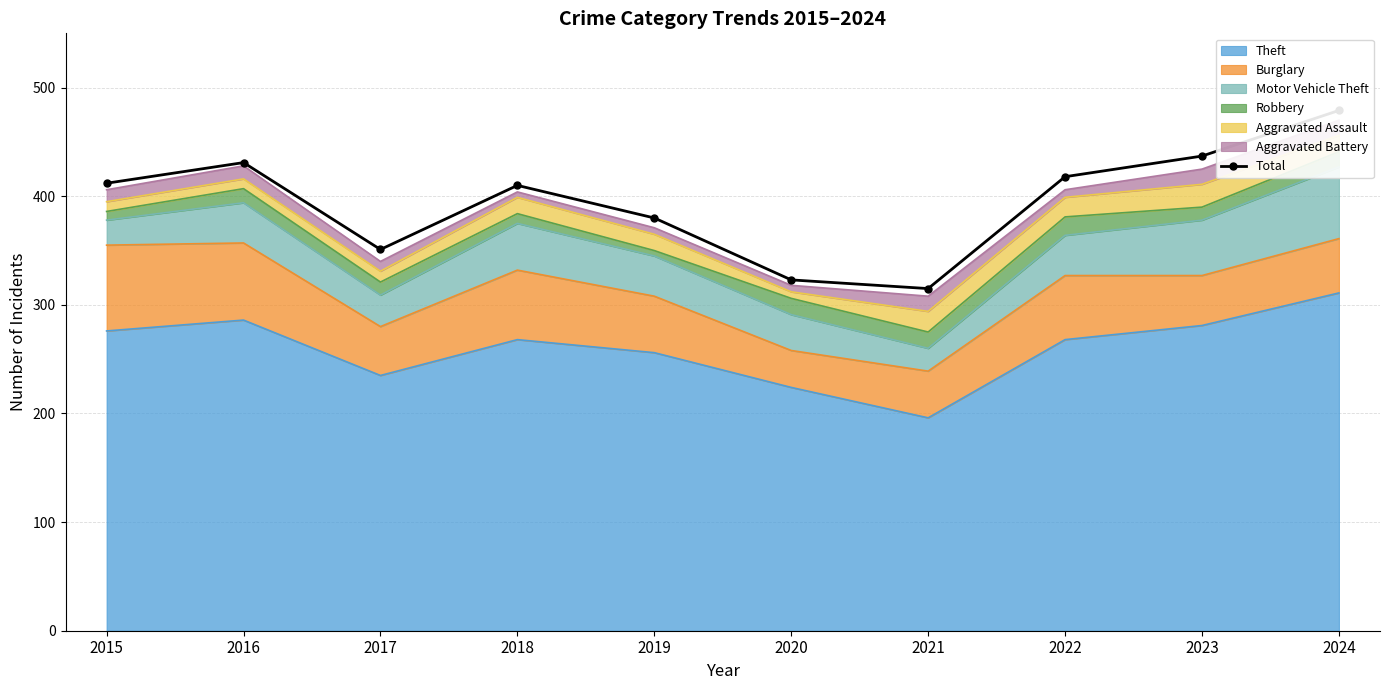

Rank the categories by value from highest to lowest.

2024, 2023, 2016, 2022, 2015, 2018, 2019, 2017, 2020, 2021